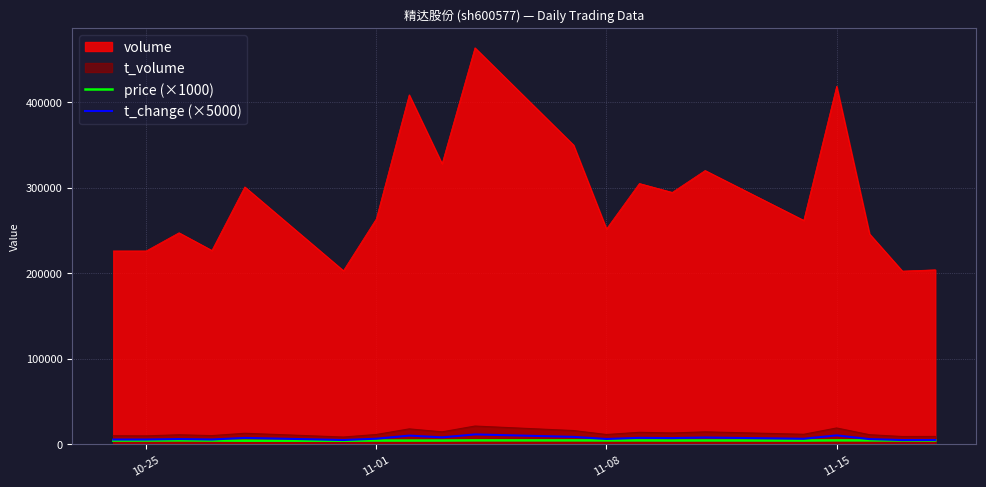

Which series has the largest range (max minus min)?

volume